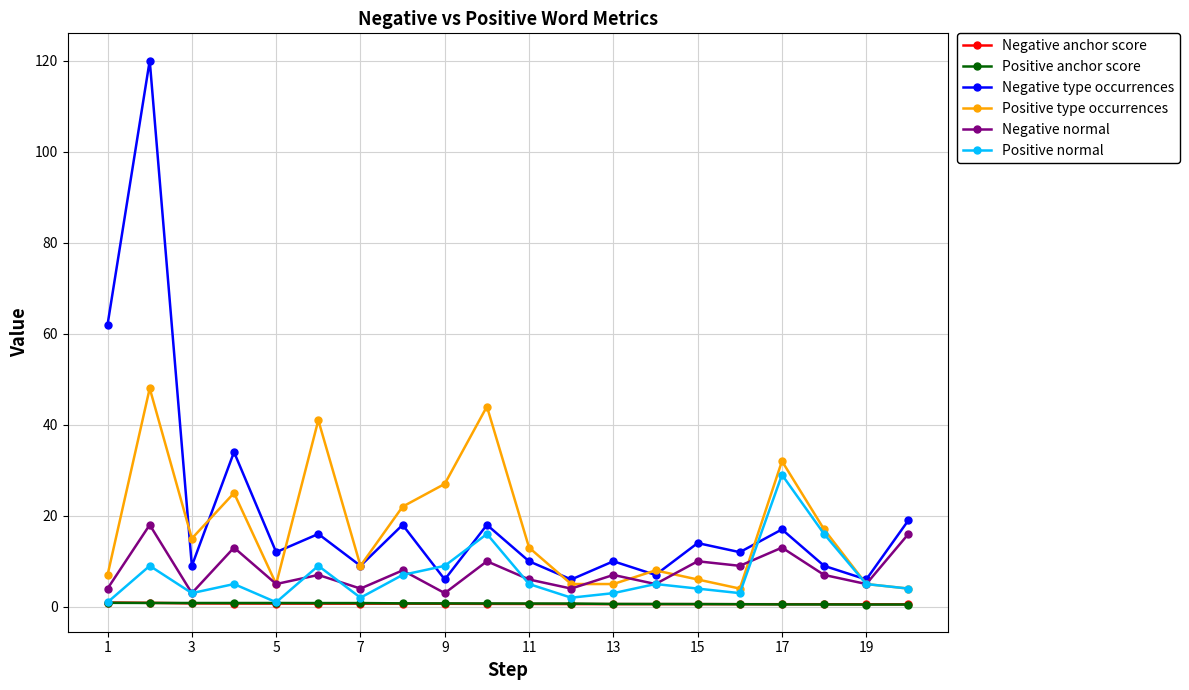

In Positive type occurrences, how many points are higher than both neighbors (excluding endpoints)?

6